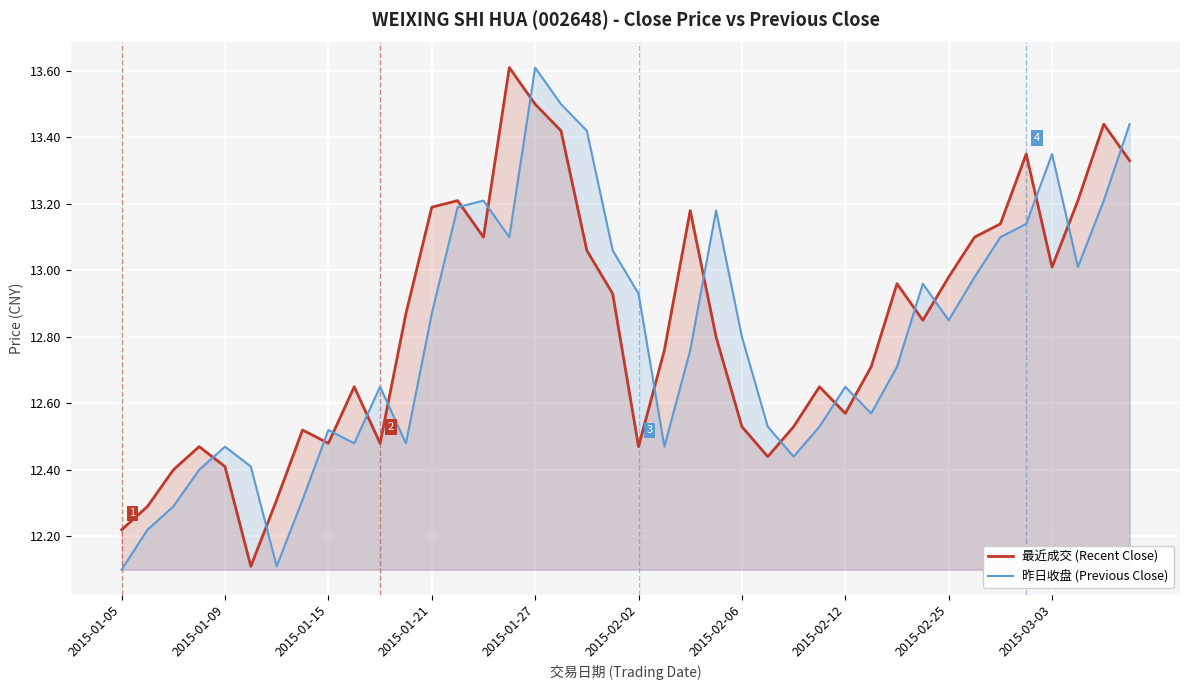

What is the difference between the second highest and minimum values in the 昨日收盘 (Previous Close) series?

1.4